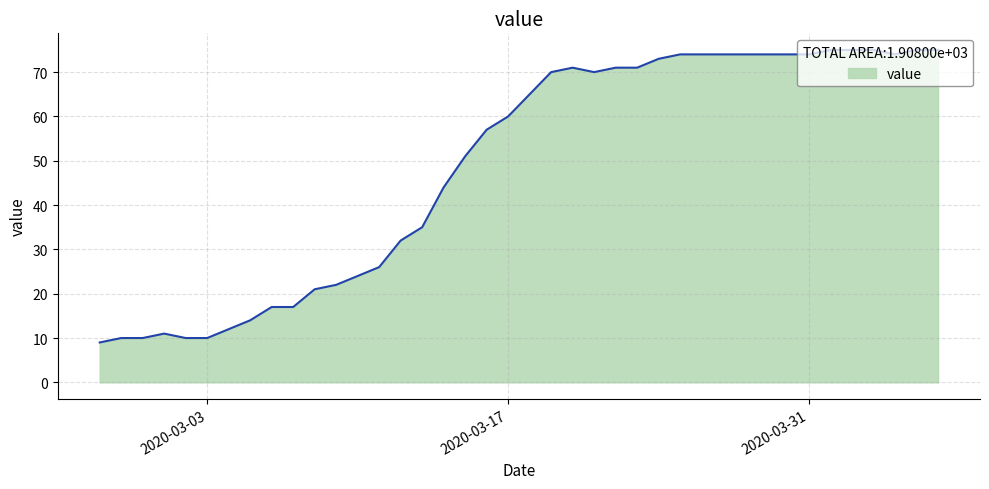

What is the minimum value shown in the chart?

9